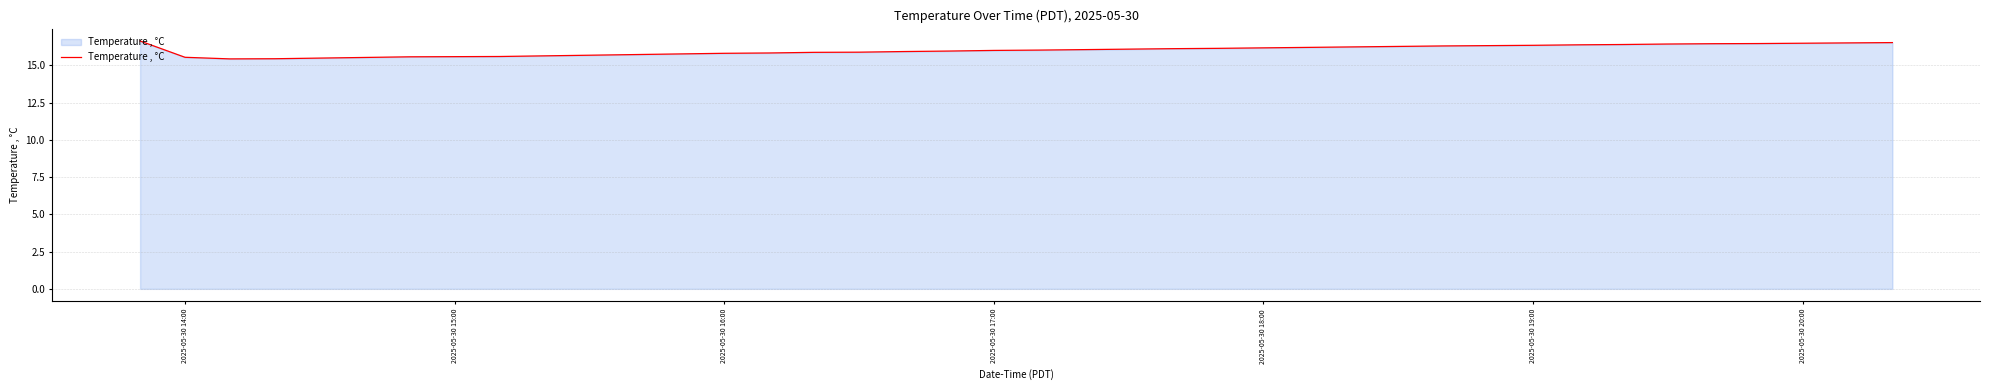

What is the maximum value shown in the chart?

16.6